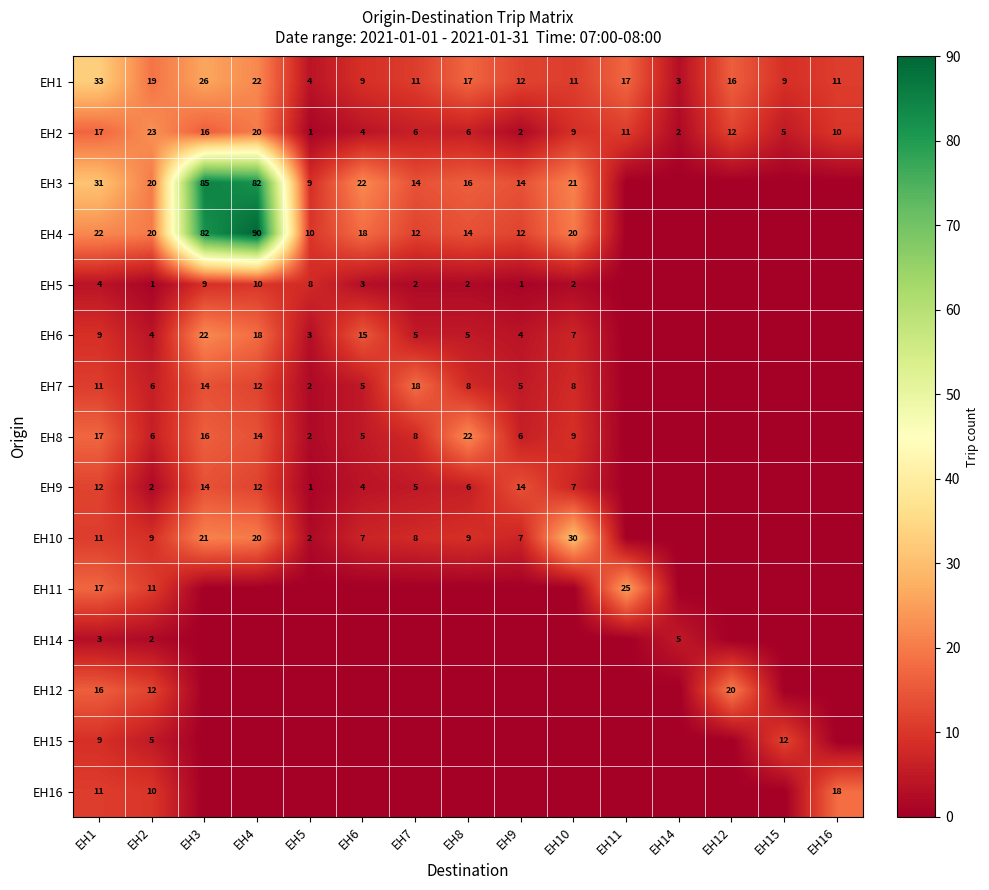

What is the difference between the maximum and second lowest values in the EH2 series?

21